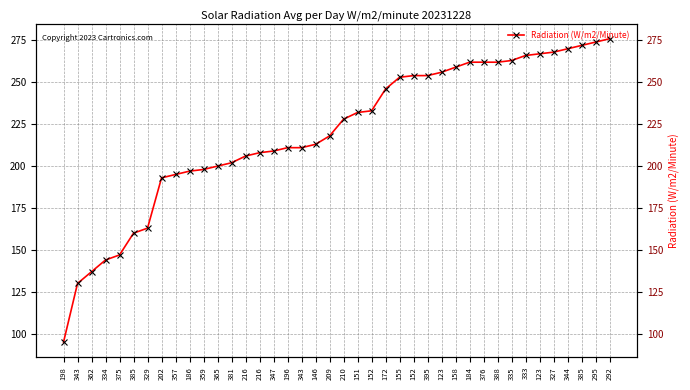

Which category has the highest value across all series?

292